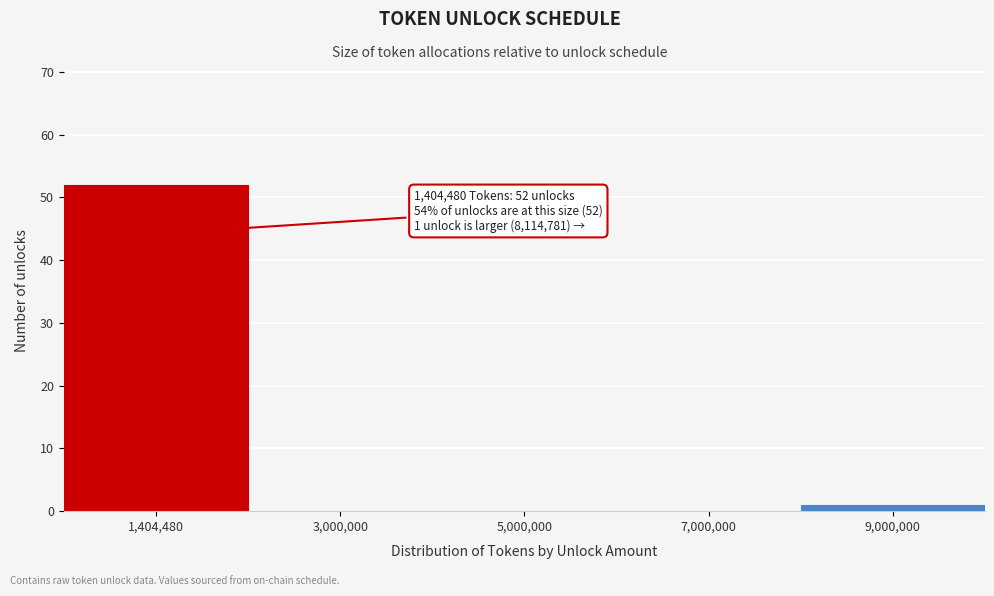

Reading left to right, transcribe all the data shown in this chart.

1,404,480=52	3,000,000=0	5,000,000=0	7,000,000=0	9,000,000=1